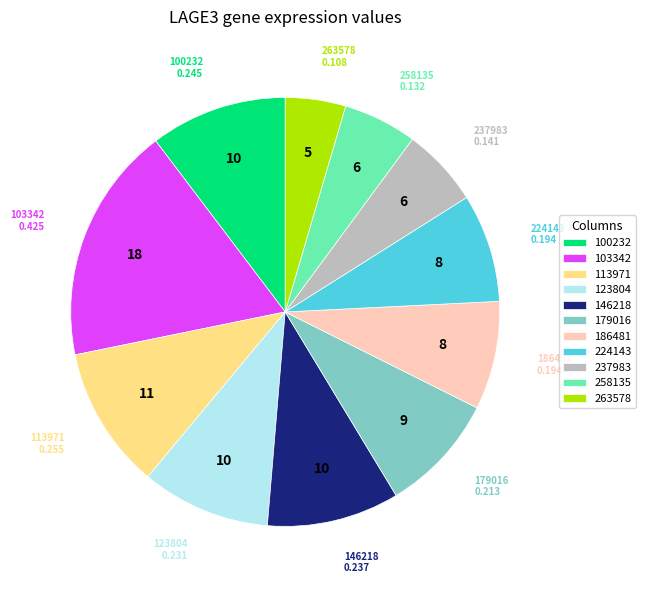

Which has a higher value, 123804 or 263578?

123804